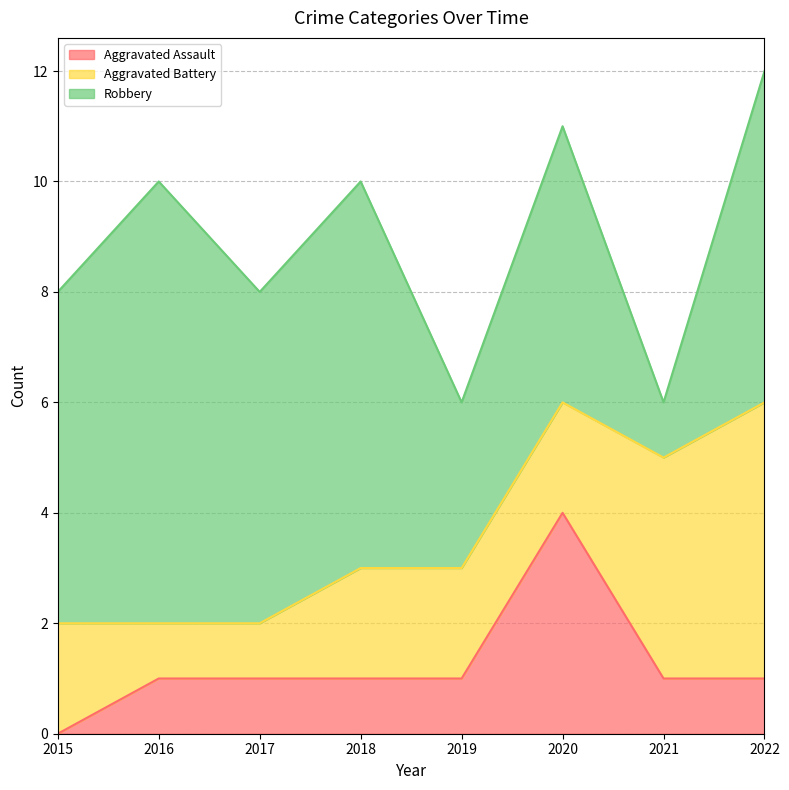

How many data points does each series have?

8